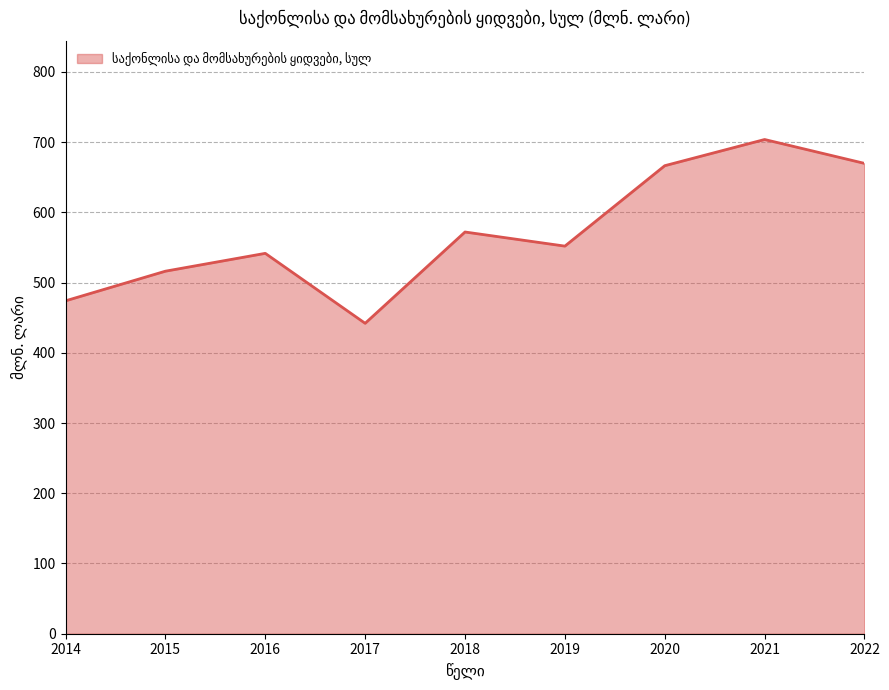

What is the smallest value displayed?

442.0